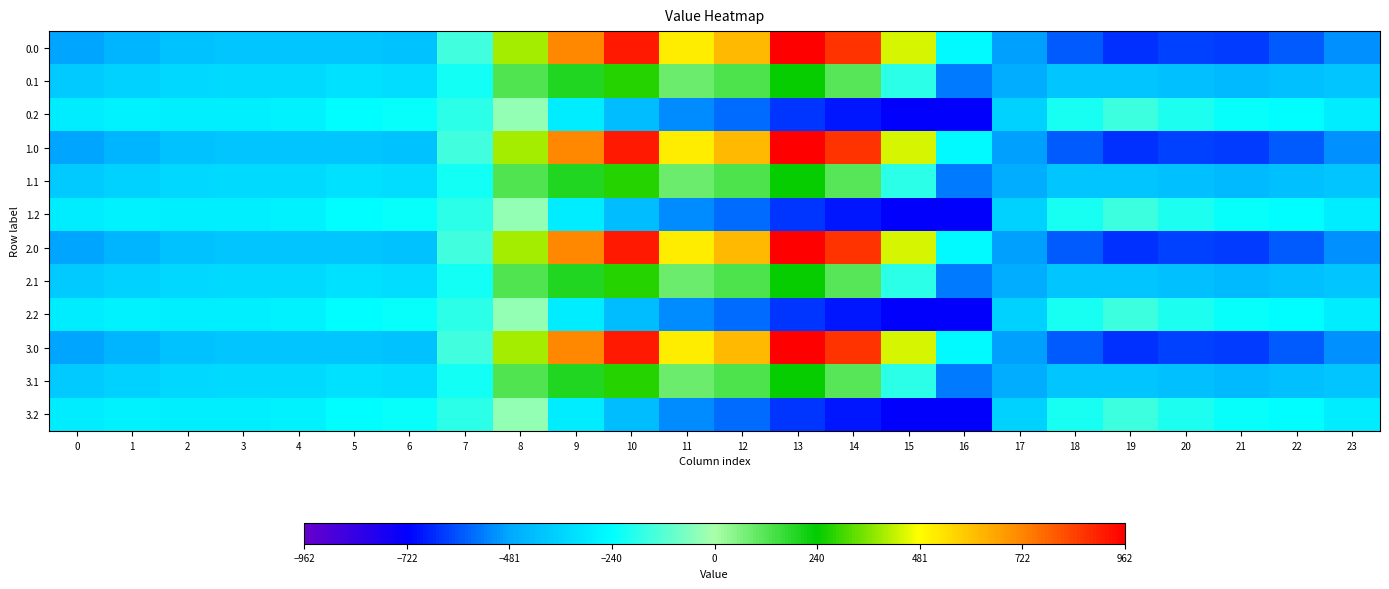

Reading right to left, list all the values displayed in this chart.

0.0: 23=-511.3	22=-592.3	21=-638.4	20=-629.9	19=-649.2	18=-586.7	17=-494.8	16=-250.9	15=443.0	14=870.3	13=962.7	12=619.4	11=516.0	10=916.2	9=716.9	8=395.3	7=-150.1	6=-408.0	5=-403.8	4=-404.9	3=-404.4	2=-410.3	1=-449.5	0=-482.0
0.1: 23=-399.4	22=-419.9	21=-432.4	20=-414.5	19=-400.2	18=-405.4	17=-466.6	16=-547.3	15=-173.1	14=113.7	13=241.5	12=134.6	11=87.0	10=274.1	9=191.1	8=125.2	7=-217.1	6=-332.2	5=-325.7	4=-339.6	3=-342.7	2=-347.9	1=-361.1	0=-384.6
0.2: 23=-287.5	22=-247.4	21=-226.4	20=-199.2	19=-151.0	18=-210.0	17=-362.4	16=-726.6	15=-725.8	14=-687.4	13=-640.4	12=-571.2	11=-520.6	10=-423.5	9=-288.5	8=-35.3	7=-176.6	6=-228.8	5=-245.0	4=-274.4	3=-281.0	2=-285.5	1=-272.7	0=-287.1
1.0: 23=-511.3	22=-592.3	21=-638.4	20=-629.9	19=-649.2	18=-586.7	17=-494.8	16=-250.9	15=443.0	14=870.3	13=962.7	12=619.4	11=516.0	10=916.2	9=716.9	8=395.3	7=-150.1	6=-408.0	5=-403.8	4=-404.9	3=-404.4	2=-410.3	1=-449.5	0=-482.0
1.1: 23=-399.4	22=-419.9	21=-432.4	20=-414.5	19=-400.2	18=-405.4	17=-466.6	16=-547.3	15=-173.1	14=113.7	13=241.5	12=134.6	11=87.0	10=274.1	9=191.1	8=125.2	7=-217.1	6=-332.2	5=-325.7	4=-339.6	3=-342.7	2=-347.9	1=-361.1	0=-384.6
1.2: 23=-287.5	22=-247.4	21=-226.4	20=-199.2	19=-151.0	18=-210.0	17=-362.4	16=-726.6	15=-725.8	14=-687.4	13=-640.4	12=-571.2	11=-520.6	10=-423.5	9=-288.5	8=-35.3	7=-176.6	6=-228.8	5=-245.0	4=-274.4	3=-281.0	2=-285.5	1=-272.7	0=-287.1
2.0: 23=-511.3	22=-592.3	21=-638.4	20=-629.9	19=-649.2	18=-586.7	17=-494.8	16=-250.9	15=443.0	14=870.3	13=962.7	12=619.4	11=516.0	10=916.2	9=716.9	8=395.3	7=-150.1	6=-408.0	5=-403.8	4=-404.9	3=-404.4	2=-410.3	1=-449.5	0=-482.0
2.1: 23=-399.4	22=-419.9	21=-432.4	20=-414.5	19=-400.2	18=-405.4	17=-466.6	16=-547.3	15=-173.1	14=113.7	13=241.5	12=134.6	11=87.0	10=274.1	9=191.1	8=125.2	7=-217.1	6=-332.2	5=-325.7	4=-339.6	3=-342.7	2=-347.9	1=-361.1	0=-384.6
2.2: 23=-287.5	22=-247.4	21=-226.4	20=-199.2	19=-151.0	18=-210.0	17=-362.4	16=-726.6	15=-725.8	14=-687.4	13=-640.4	12=-571.2	11=-520.6	10=-423.5	9=-288.5	8=-35.3	7=-176.6	6=-228.8	5=-245.0	4=-274.4	3=-281.0	2=-285.5	1=-272.7	0=-287.1
3.0: 23=-511.3	22=-592.3	21=-638.4	20=-629.9	19=-649.2	18=-586.7	17=-494.8	16=-250.9	15=443.0	14=870.3	13=962.7	12=619.4	11=516.0	10=916.2	9=716.9	8=395.3	7=-150.1	6=-408.0	5=-403.8	4=-404.9	3=-404.4	2=-410.3	1=-449.5	0=-482.0
3.1: 23=-399.4	22=-419.9	21=-432.4	20=-414.5	19=-400.2	18=-405.4	17=-466.6	16=-547.3	15=-173.1	14=113.7	13=241.5	12=134.6	11=87.0	10=274.1	9=191.1	8=125.2	7=-217.1	6=-332.2	5=-325.7	4=-339.6	3=-342.7	2=-347.9	1=-361.1	0=-384.6
3.2: 23=-287.5	22=-247.4	21=-226.4	20=-199.2	19=-151.0	18=-210.0	17=-362.4	16=-726.6	15=-725.8	14=-687.4	13=-640.4	12=-571.2	11=-520.6	10=-423.5	9=-288.5	8=-35.3	7=-176.6	6=-228.8	5=-245.0	4=-274.4	3=-281.0	2=-285.5	1=-272.7	0=-287.1